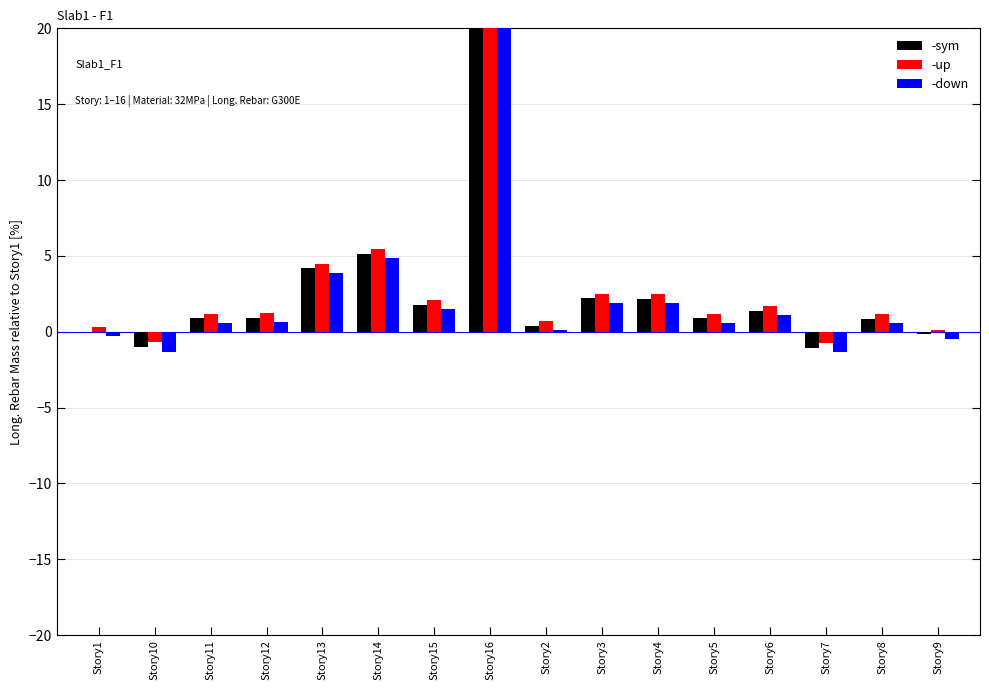

What is the label of the 4th bar from the right?

Story6